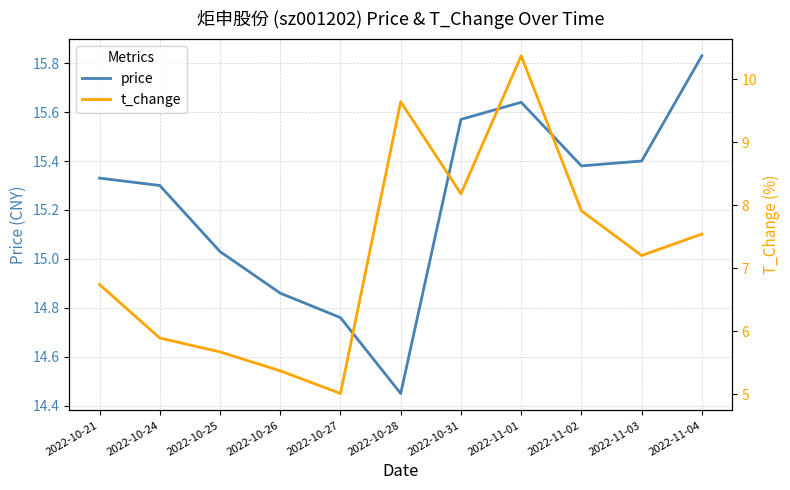

At which category does the chart reach its minimum across all series?

2022-10-27